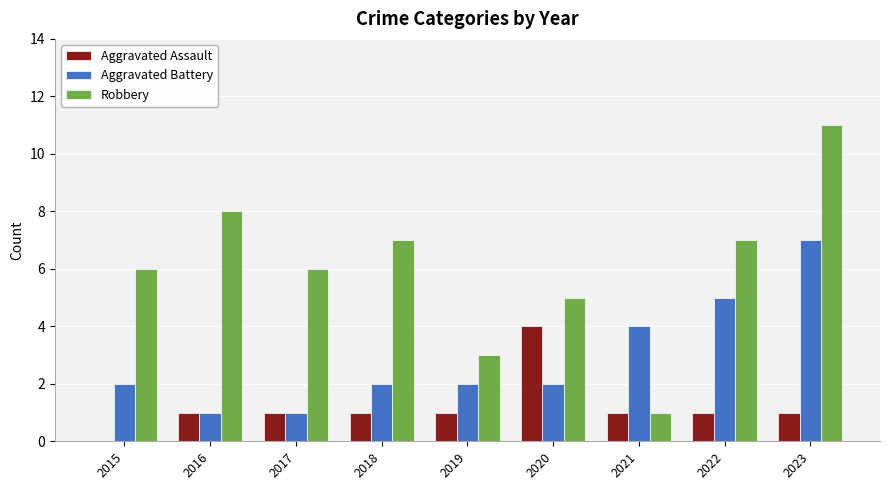

How many data points does each series have?

9